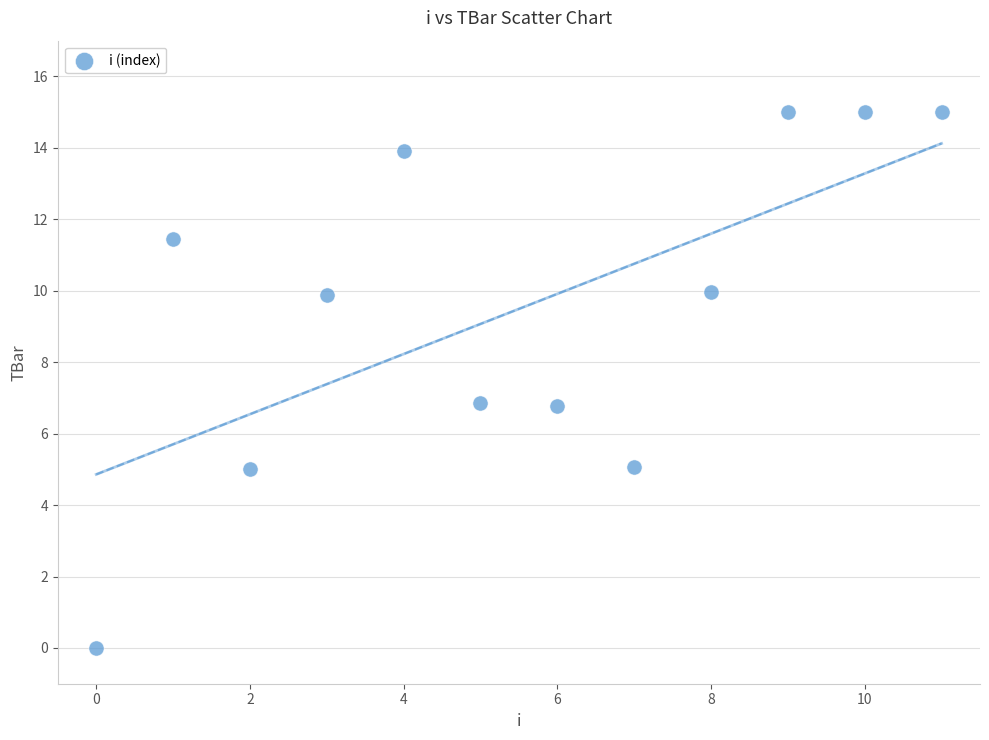

What is the average Y value?

9.5